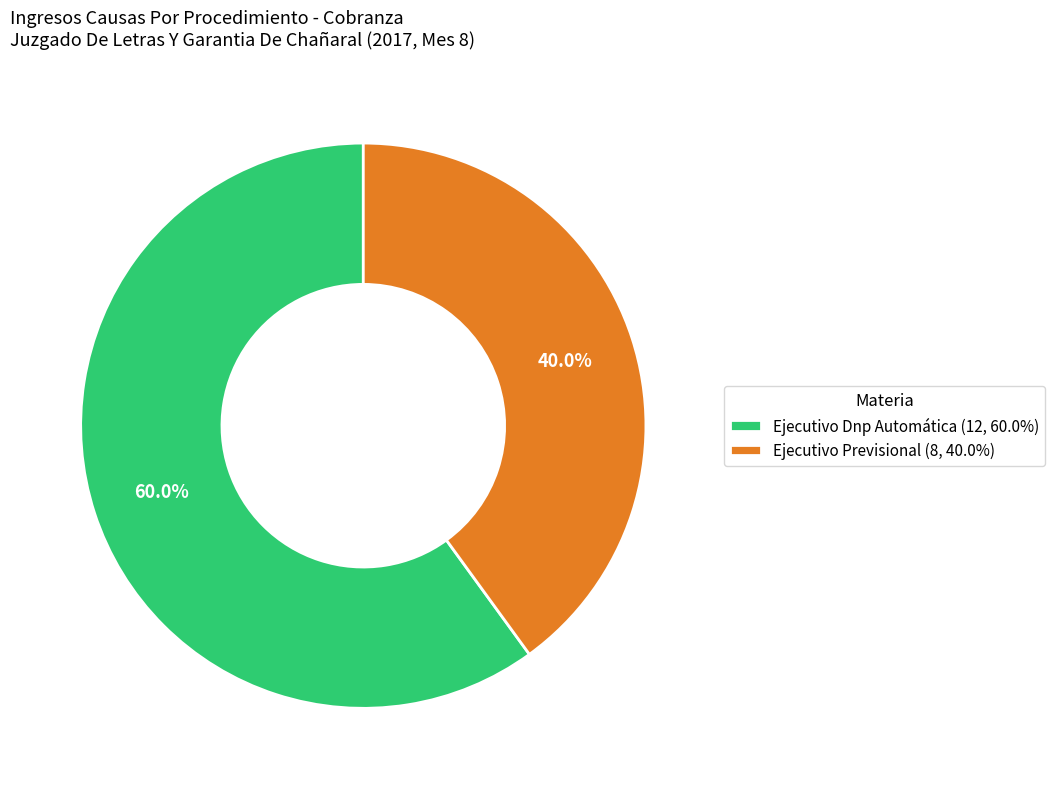

To the nearest percent, what is the difference between the largest and smallest slice percentages?

20%